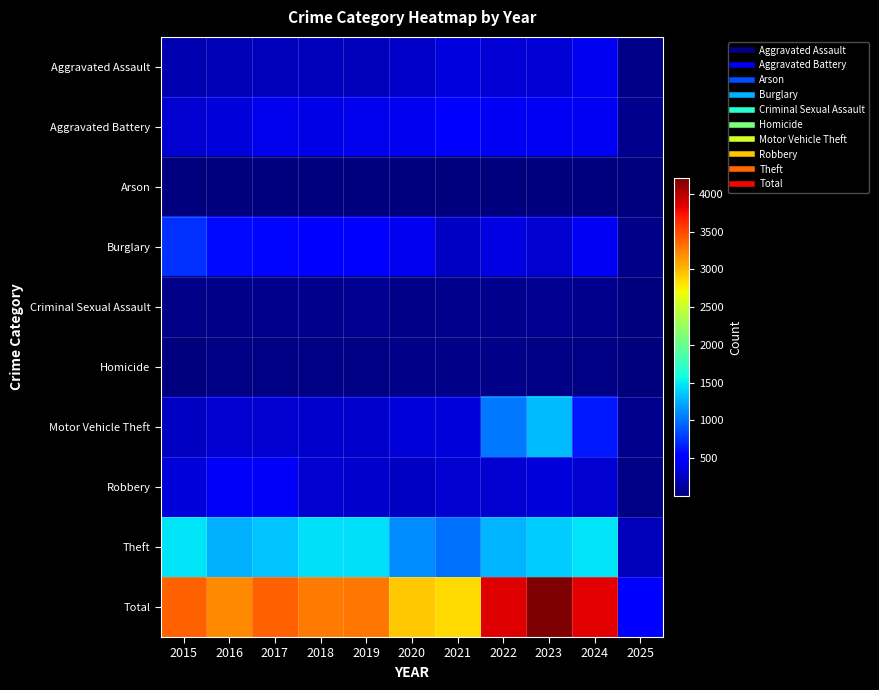

At which category is the sum across all series the highest?

2023